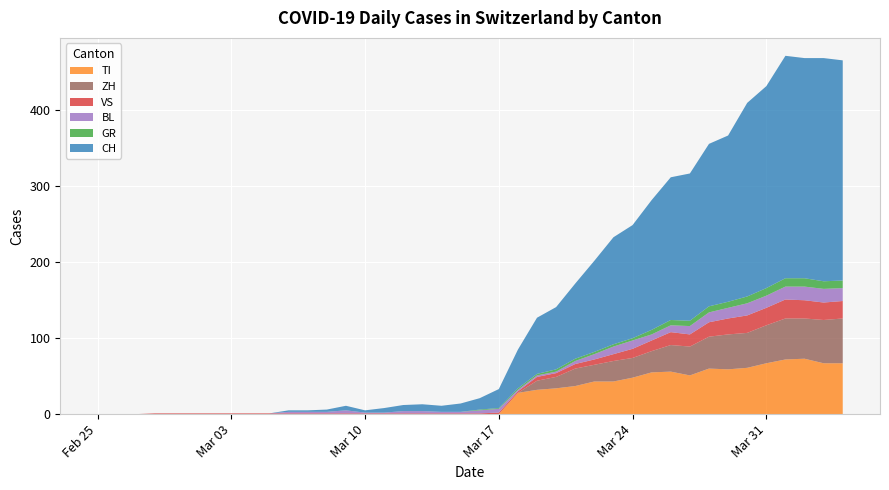

Reading left to right, list all the values displayed in this chart.

CH: 0	0	0	0	0	0	0	0	0	0	2	2	3	6	3	6	8	9	8	11	15	25	51	74	82	99	120	141	149	171	188	194	214	219	255	266	293	290	294	290
TI: 0	0	0	0	0	0	0	0	0	0	0	0	0	0	0	0	0	0	0	0	0	0	28	32	34	37	43	43	48	55	56	51	60	59	61	67	72	73	67	67
GR: 0	0	0	0	0	0	0	0	0	0	0	0	0	0	0	0	0	0	0	0	1	1	2	2	3	3	3	3	3	6	7	7	8	8	9	10	11	11	10	10
VS: 0	0	0	1	1	1	1	1	1	1	1	1	1	1	1	1	1	1	1	1	1	2	2	5	5	6	7	9	12	14	17	16	19	21	23	23	25	24	23	23
BL: 0	0	0	0	0	0	0	0	0	0	2	2	2	4	1	1	3	3	2	2	4	5	2	2	2	4	7	10	11	8	9	11	13	14	16	16	17	18	18	17
ZH: 0	0	0	0	0	0	0	0	0	0	0	0	0	0	0	0	0	0	0	0	0	0	0	12	15	23	22	27	26	28	35	38	42	46	46	50	54	53	57	59